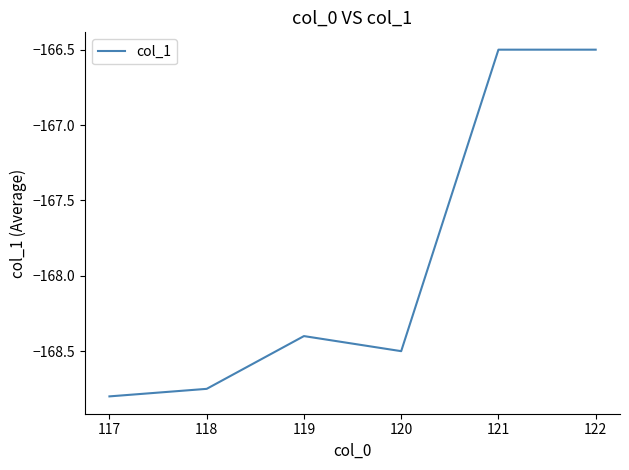

Is it true that the value at 120 is -293.4?

False